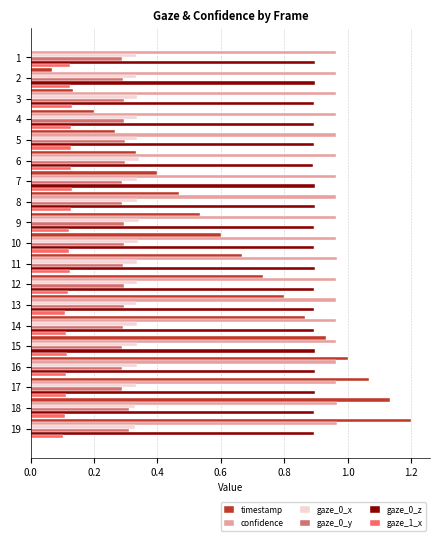

What is the greatest value displayed?

1.2